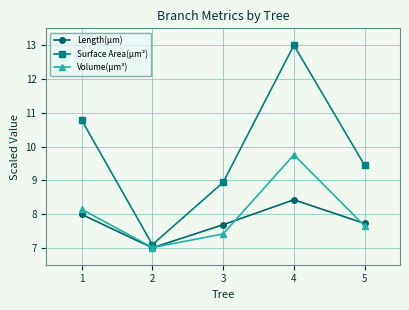

True or false: Length(µm) and Volume(µm³) cross at least once.

True